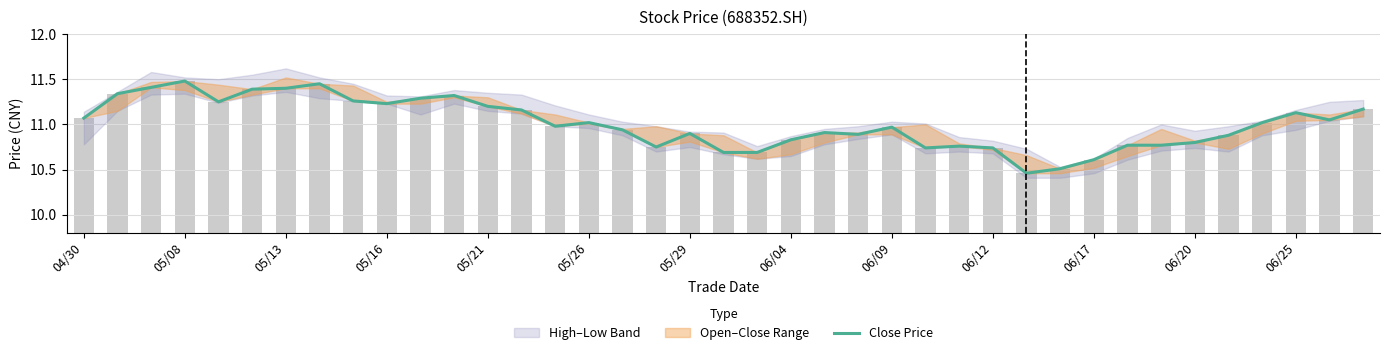

Approximately how many times larger is the value at 27 compared to 17?

1.0